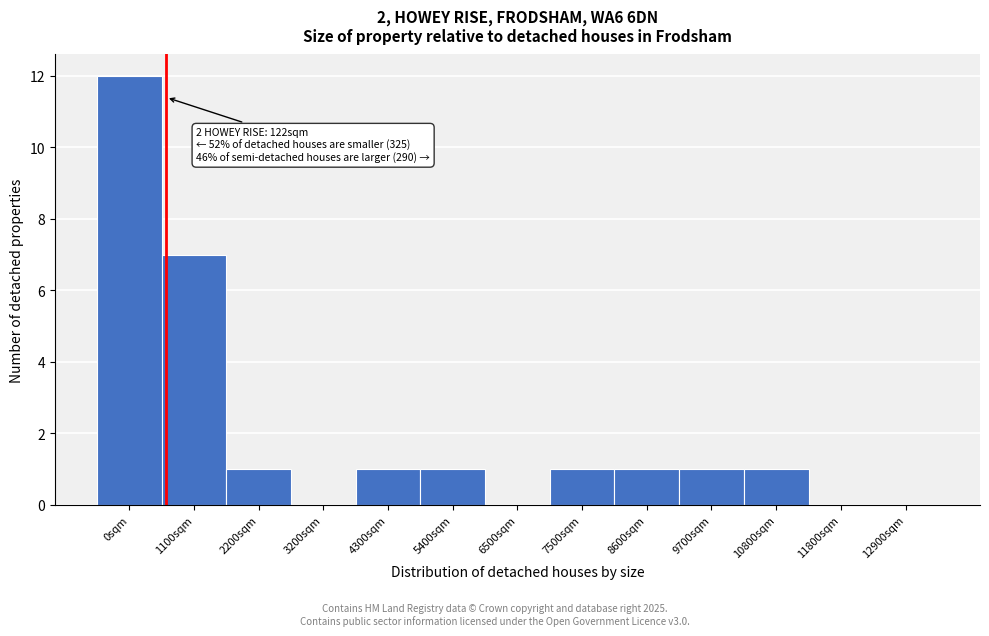

Reading right to left, what are all the values shown in this chart?

12900sqm=0	11800sqm=0	10800sqm=1	9700sqm=1	8600sqm=1	7500sqm=1	6500sqm=0	5400sqm=1	4300sqm=1	3200sqm=0	2200sqm=1	1100sqm=7	0sqm=12